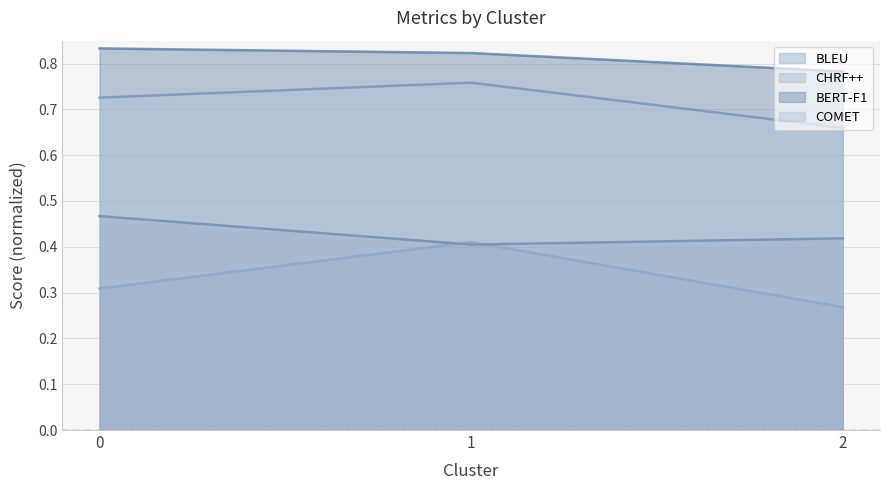

What is the value of the BLEU point at the 2nd from the left?

0.4